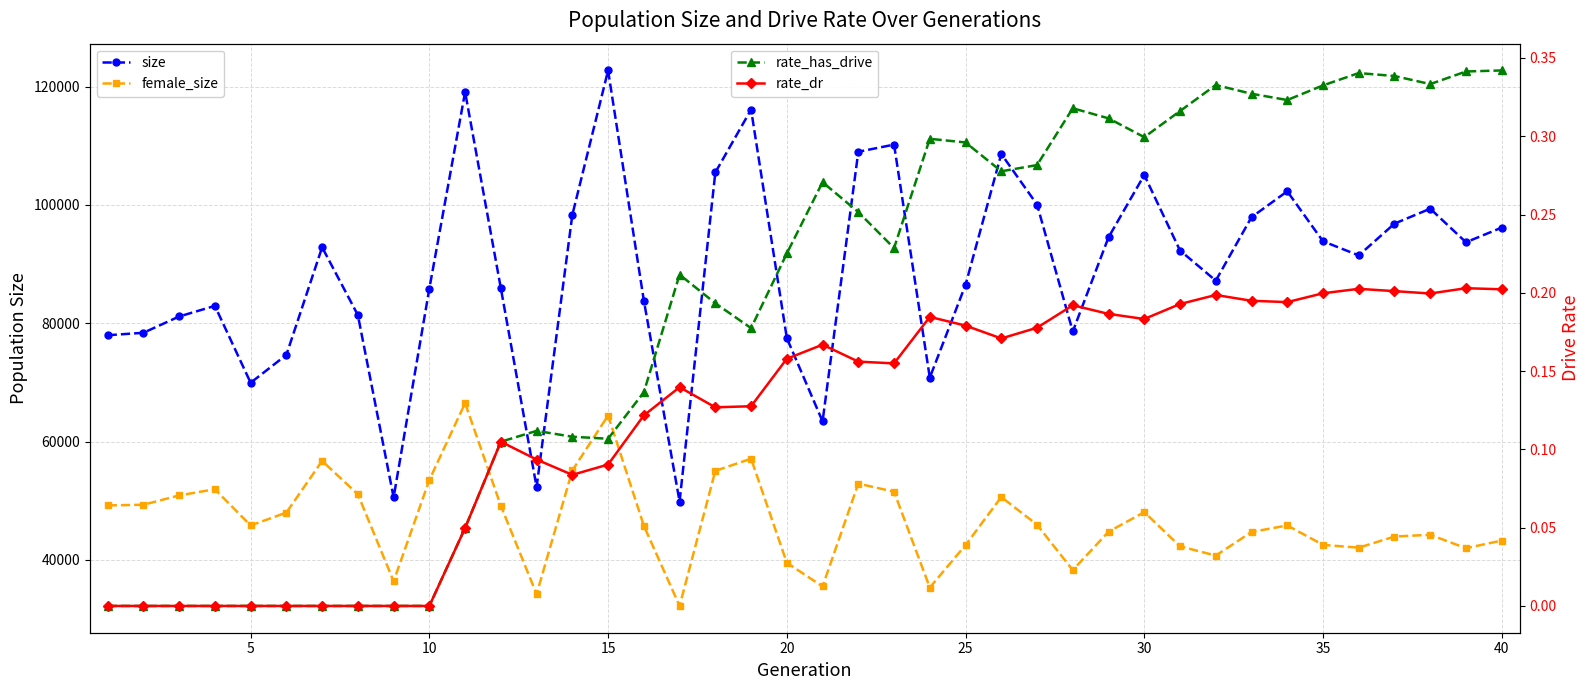

How many interior local peaks does the female_size series have?

10